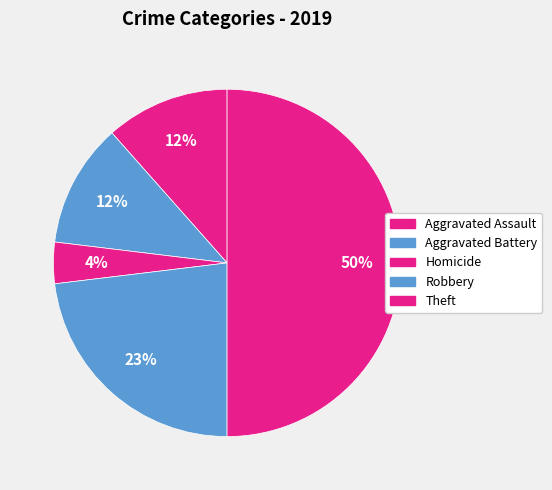

How many segments does this pie chart have?

5